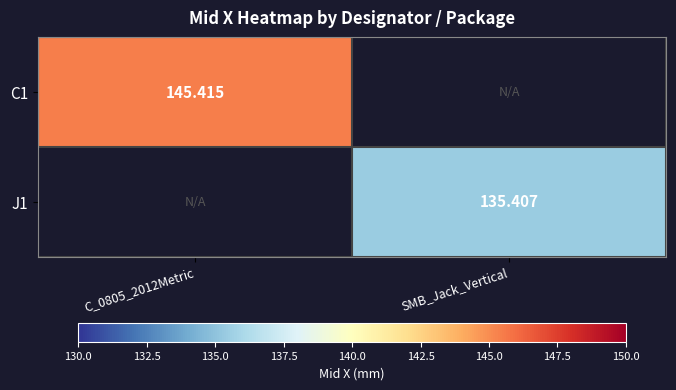

Is the value of J1 at SMB_Jack_Vertical greater than the value of C1 at C_0805_2012Metric?

No